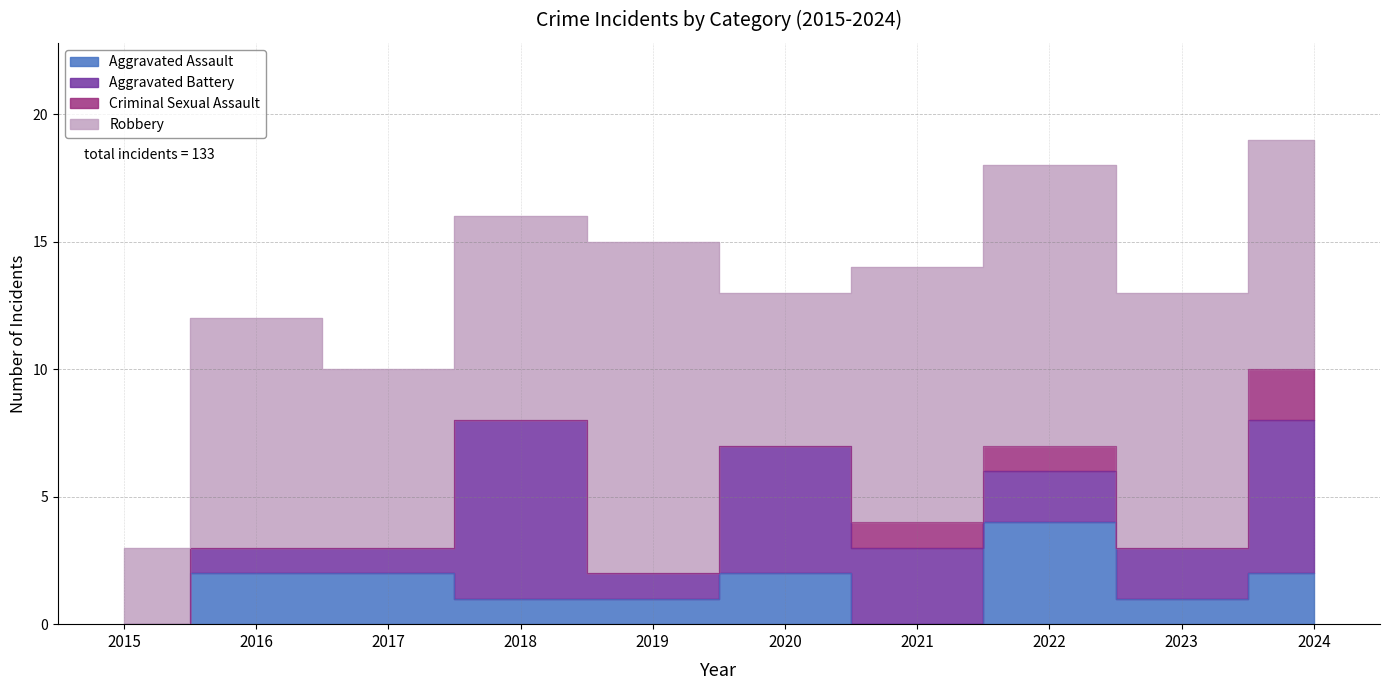

What is the difference between the second highest and minimum values in the Robbery series?

8